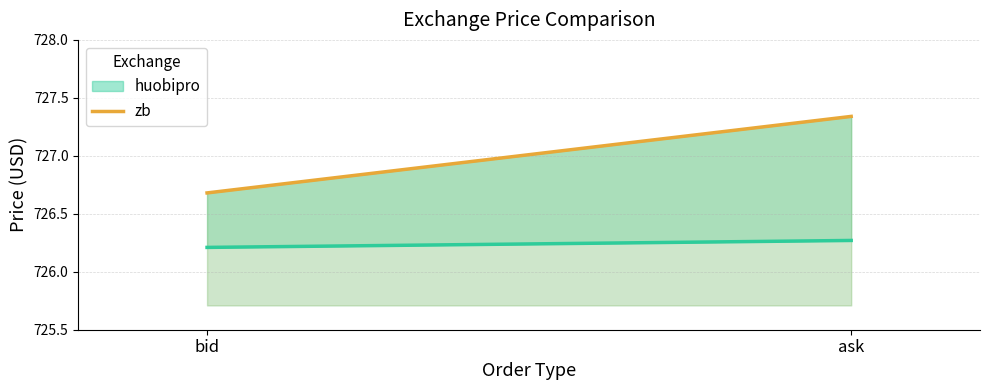

List the series in order of their overall mean, highest first.

zb, huobipro